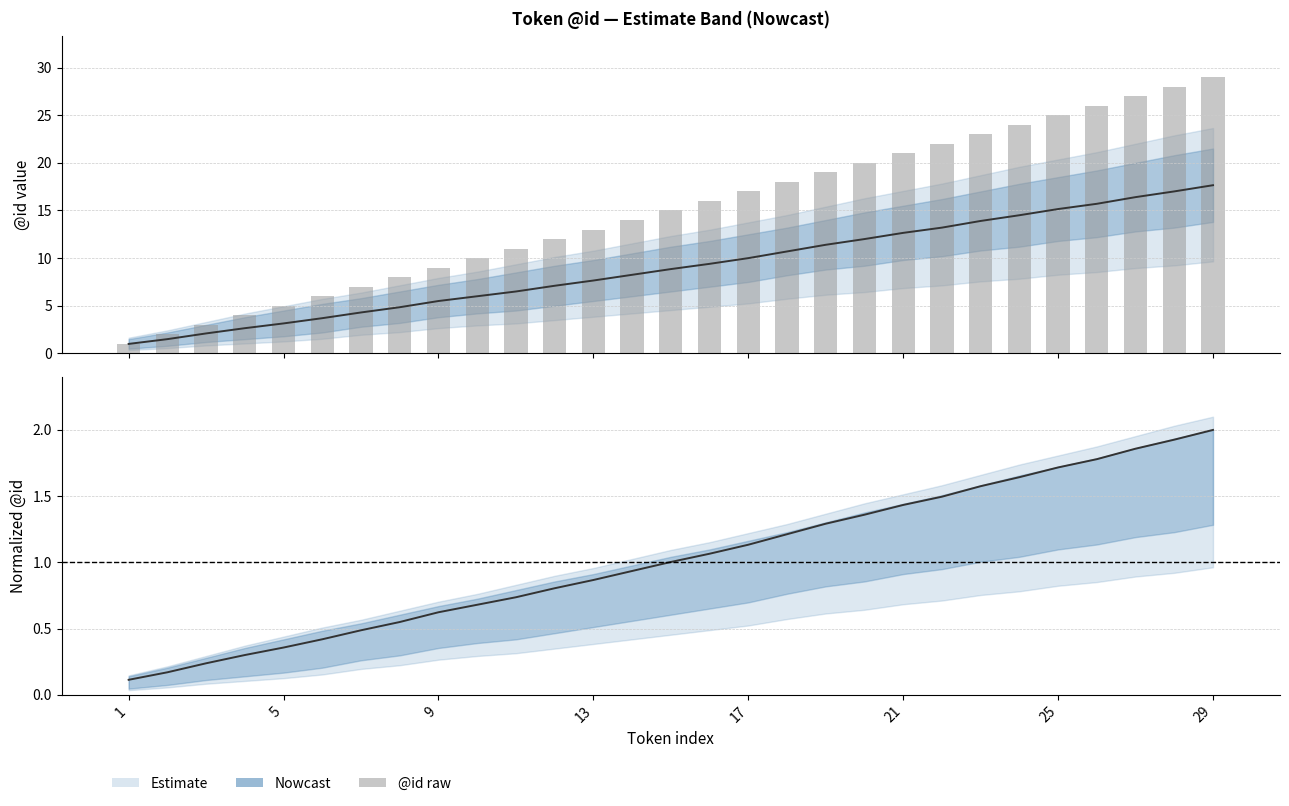

Which has a higher value, 27 or 23?

27